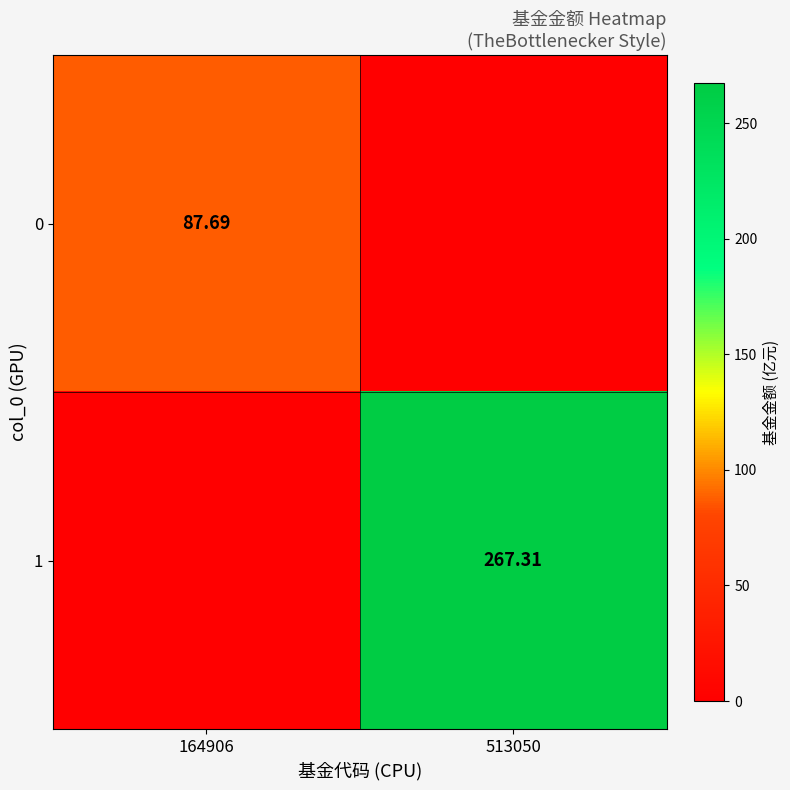

The 0 series shows 135.3 at 164906. True or false?

False